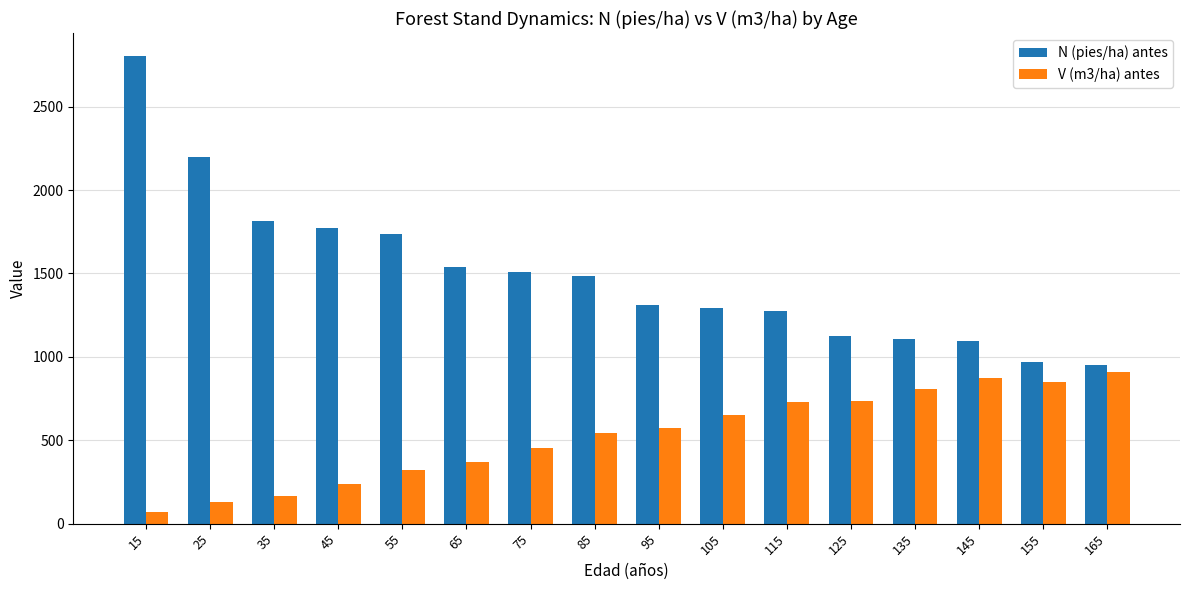

What is the difference between the maximum and minimum values in the N (pies/ha) antes series?

1848.4